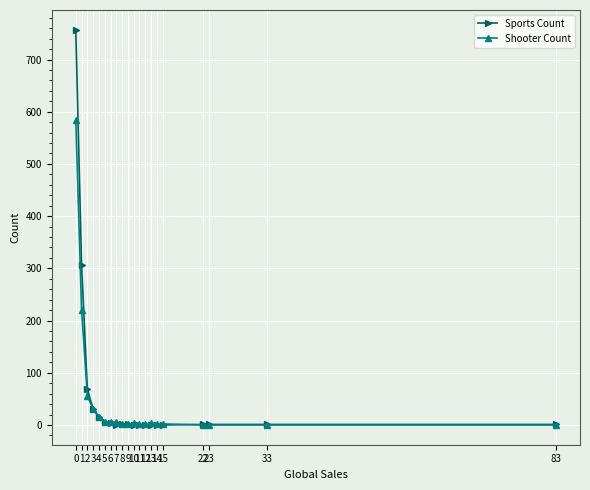

Rank the series by their maximum value, from highest to lowest.

Sports Count, Shooter Count